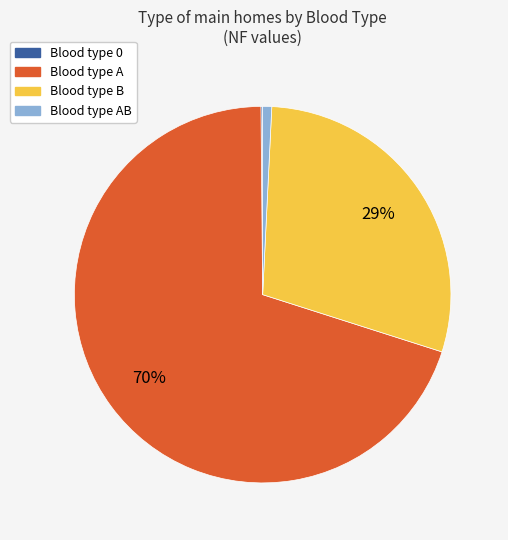

To the nearest percent, what is the difference between the largest and smallest slice percentages?

70%